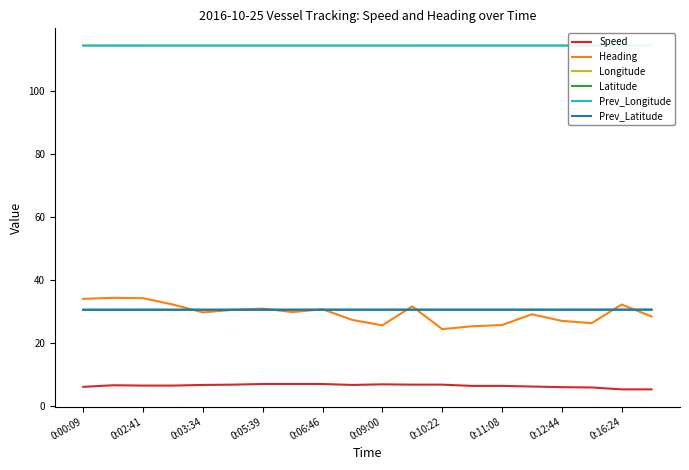

Is this an area chart (filled region under the line)?

No